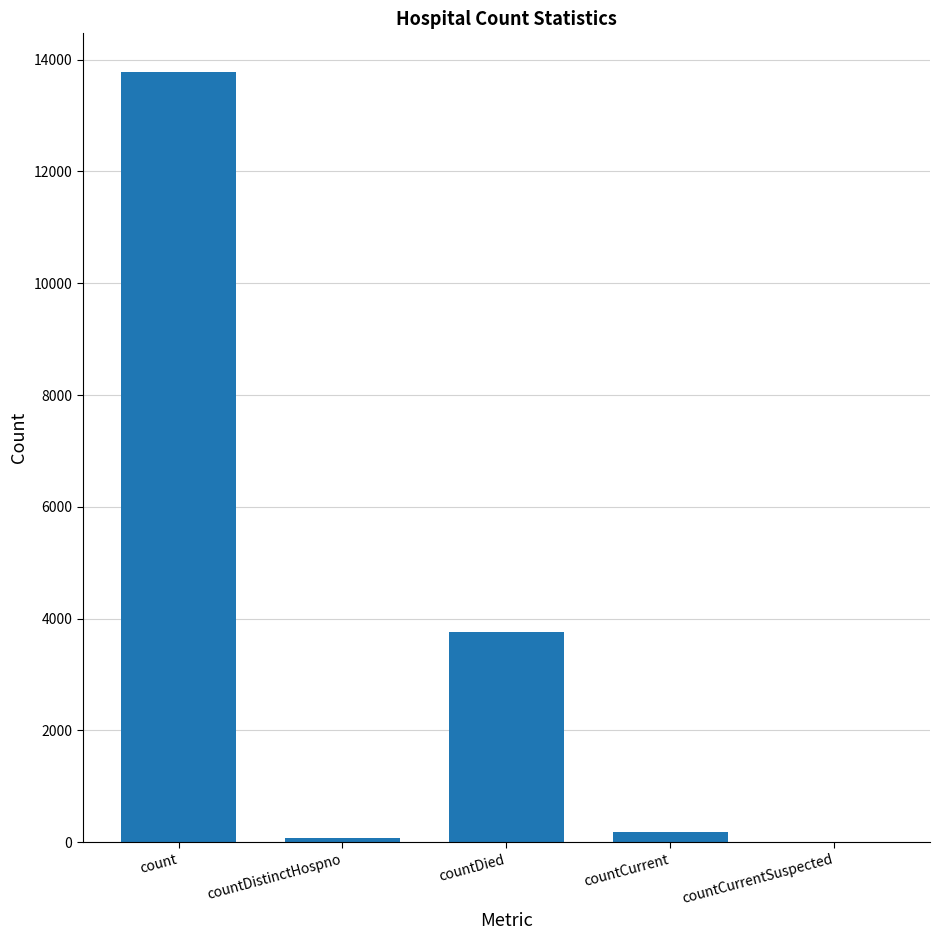

Count the number of categories in the chart.

5